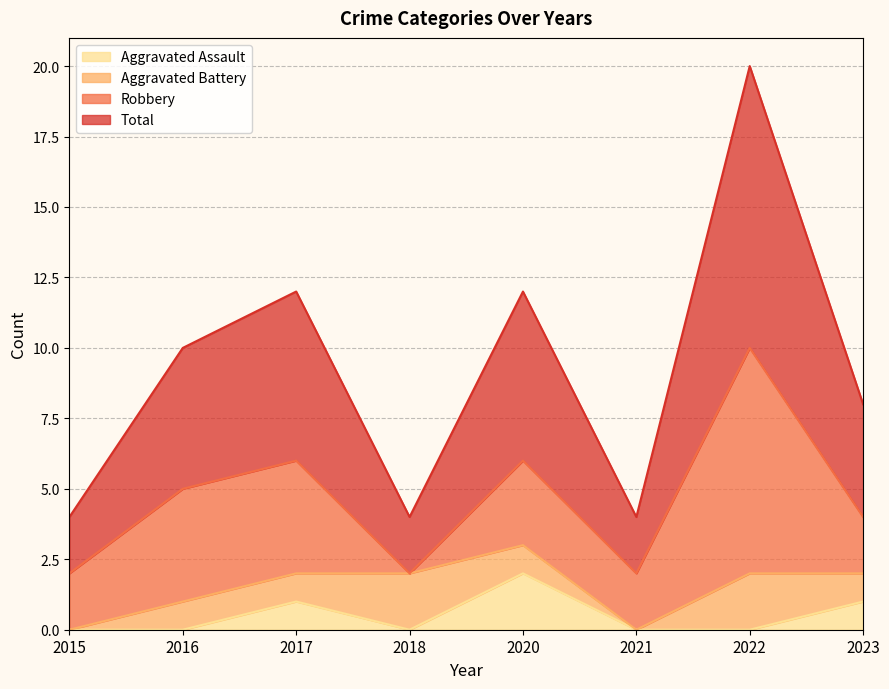

True or false: Aggravated Assault and Total intersect in this chart.

False